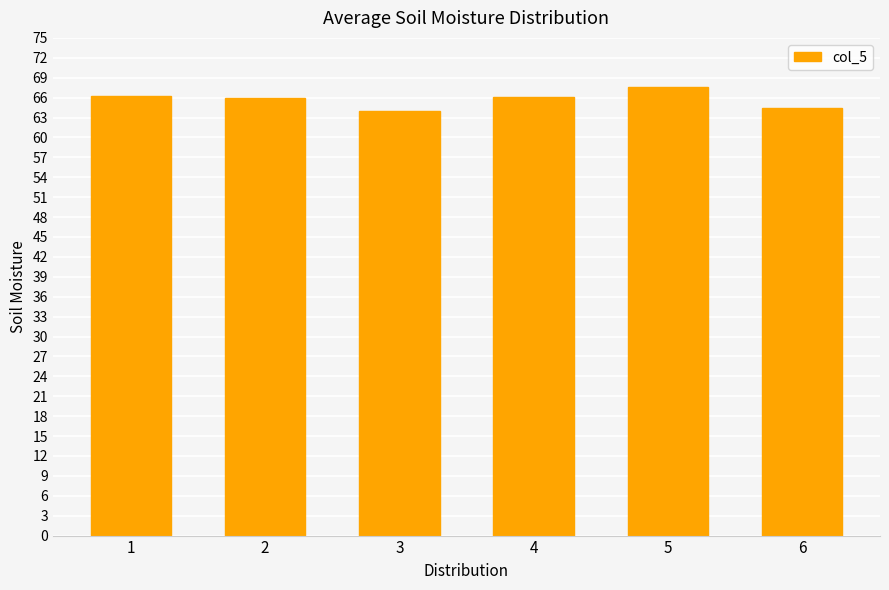

The chart shows a value of 64.0 at 3. True or false?

True